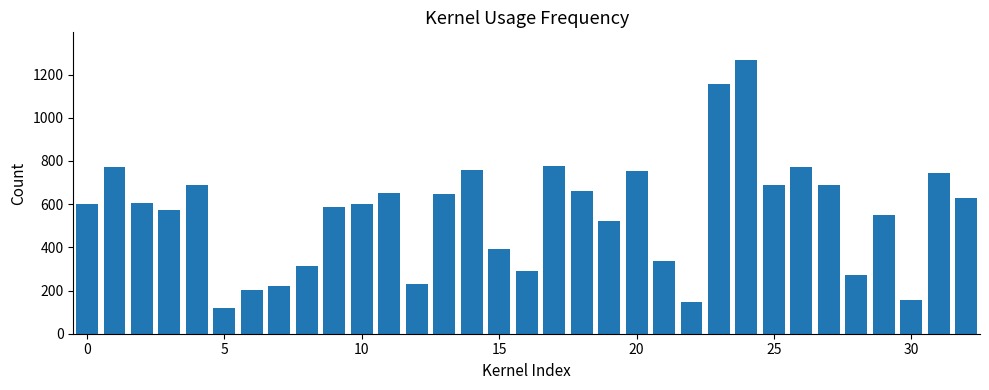

What is the minimum value shown in the chart?

120